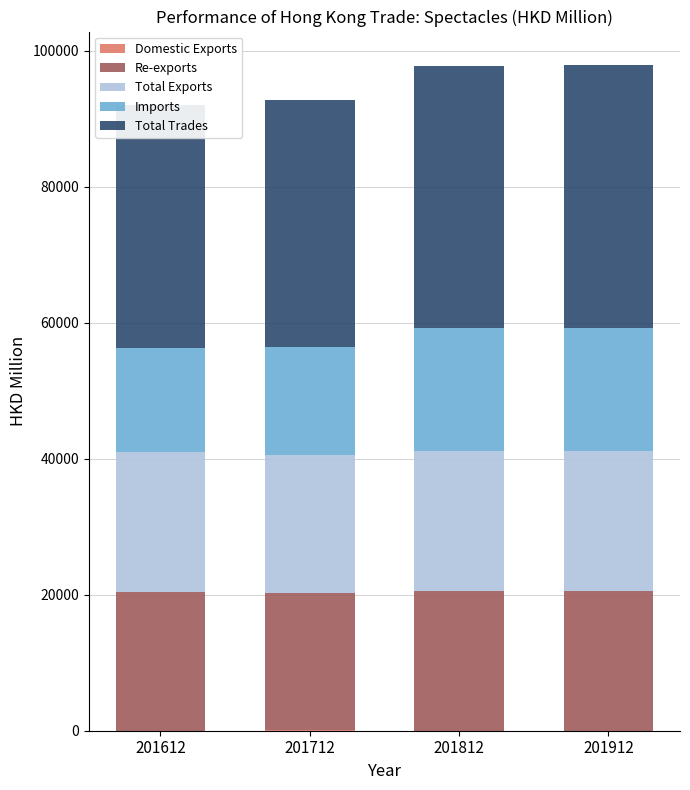

True or false: Re-exports has a value of 8478.5 at 201812.

False